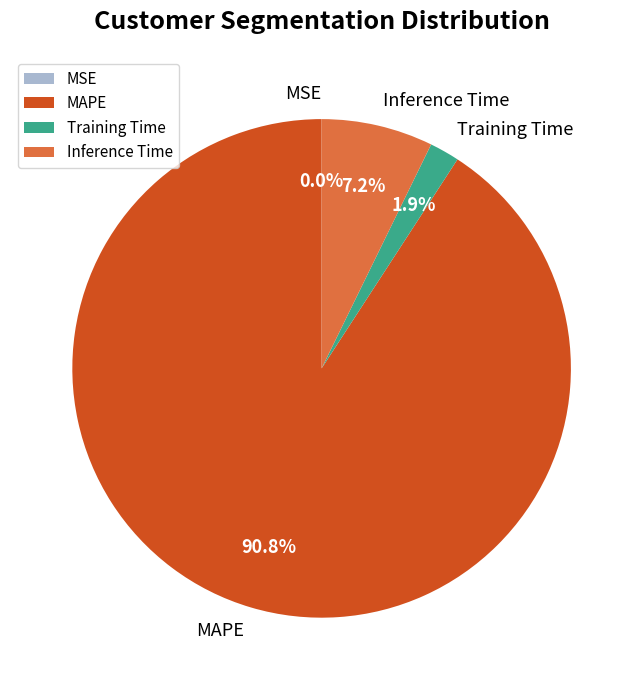

To the nearest percent, what is the average slice percentage?

25%